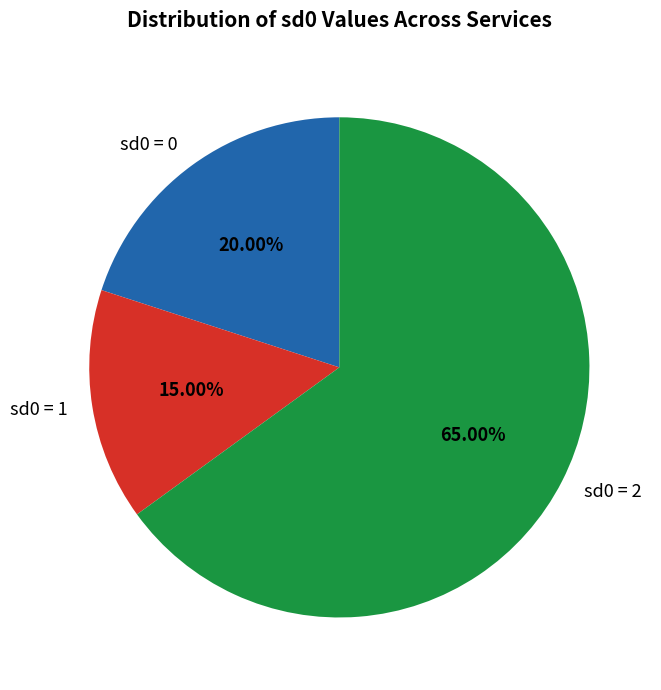

Approximately how many times larger is the value at sd0 = 0 compared to sd0 = 1?

1.3